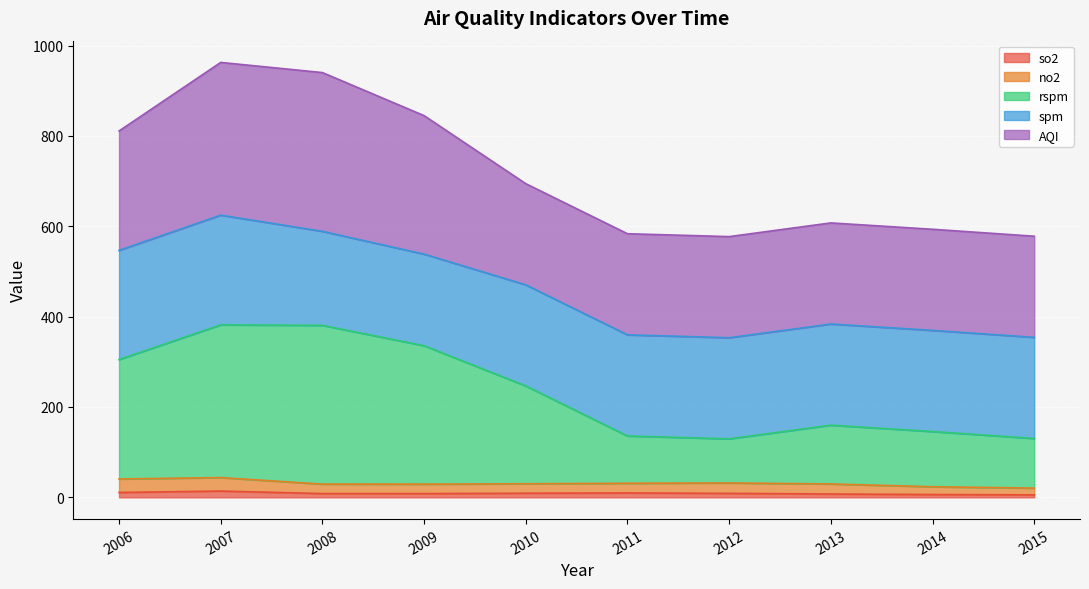

At which category is the sum across all series the highest?

2007